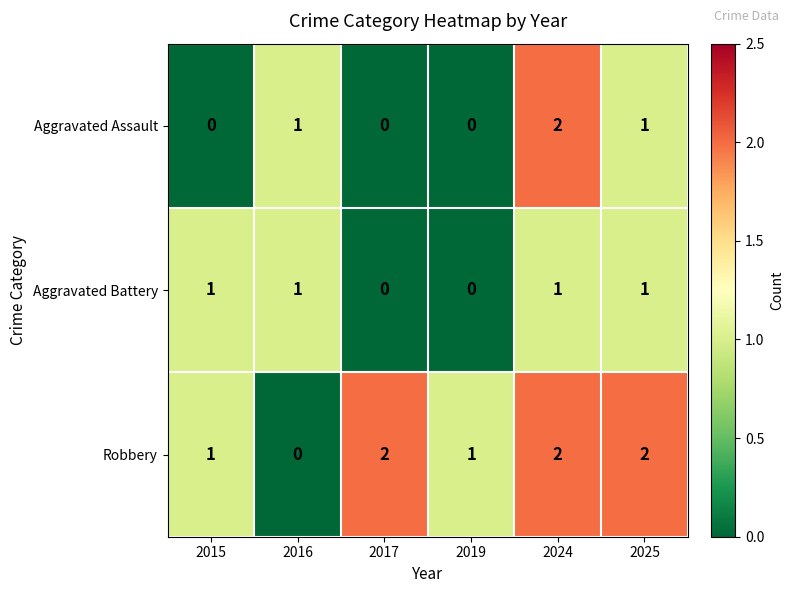

What is the difference between the highest and lowest values at 2025?

1